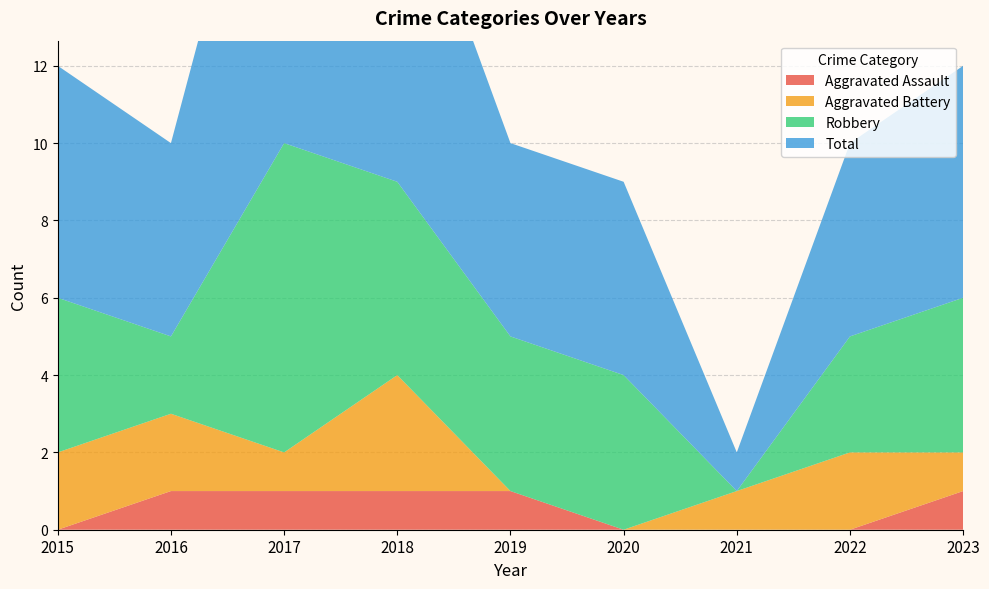

Reading right to left, what are all the values shown in this chart?

Aggravated Assault: 1	0	0	0	1	1	1	1	0
Aggravated Battery: 1	2	1	0	0	3	1	2	2
Robbery: 4	3	0	4	4	5	8	2	4
Total: 6	5	1	5	5	9	11	5	6